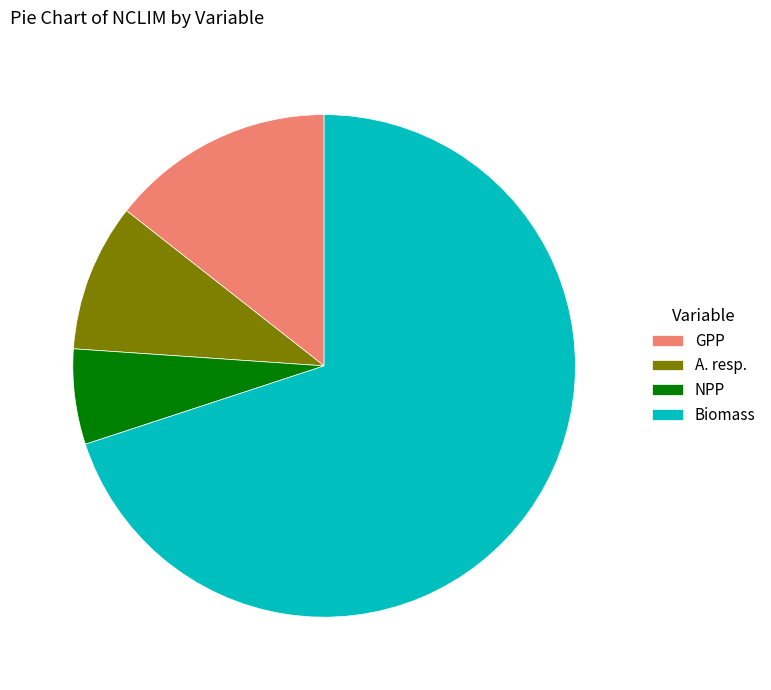

Is it true that A. resp. is 1% of the pie?

False